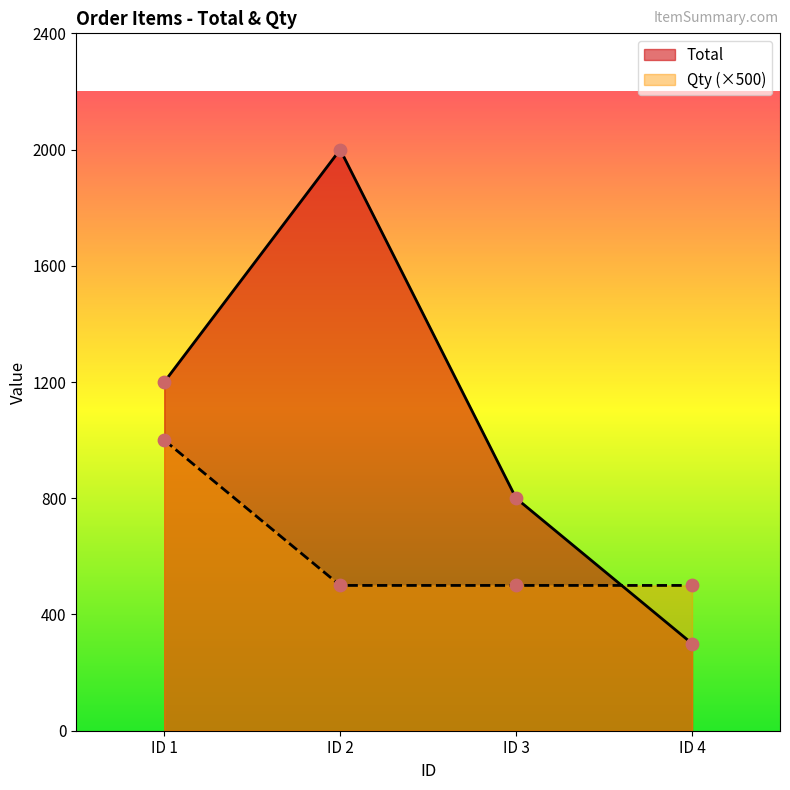

Which series has the largest total across all categories?

Total